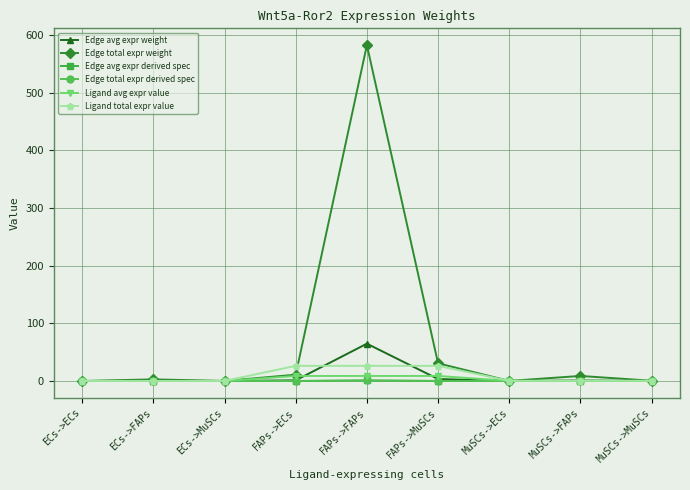

Reading left to right, list all the values displayed in this chart.

Edge avg expr weight: 0.0	0.3	0.0	1.2	64.7	3.4	0.0	1.0	0.1
Edge total expr weight: 0.1	2.8	0.1	11.0	582.6	30.7	0.2	8.8	0.5
Edge avg expr derived spec: 0.0	0.0	0.0	0.0	0.9	0.0	0.0	0.0	0.0
Edge total expr derived spec: 0.0	0.0	0.0	0.0	0.9	0.0	0.0	0.0	0.0
Ligand avg expr value: 0.0	0.0	0.0	8.8	8.8	8.8	0.1	0.1	0.1
Ligand total expr value: 0.1	0.1	0.1	26.3	26.3	26.3	0.4	0.4	0.4